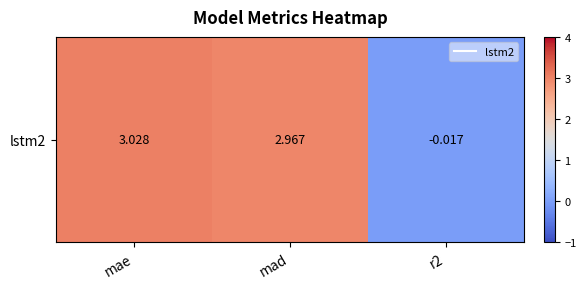

Rank the categories by value from highest to lowest.

mae, mad, r2